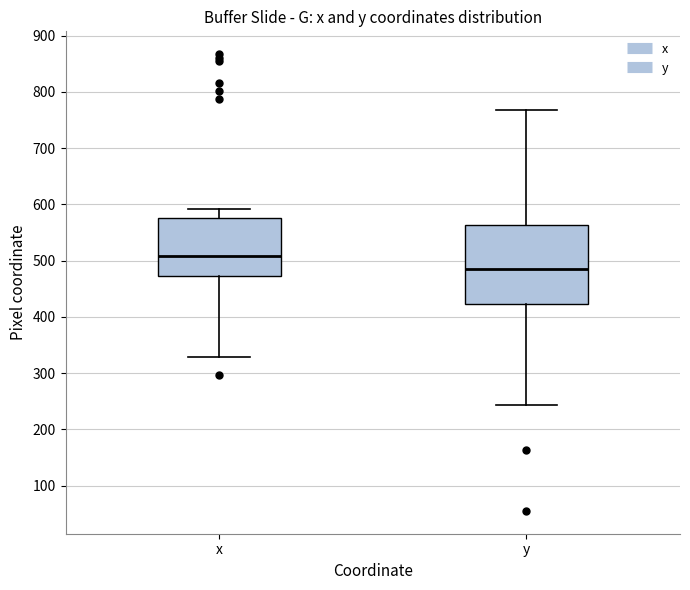

Which box's median line is the lowest?

y